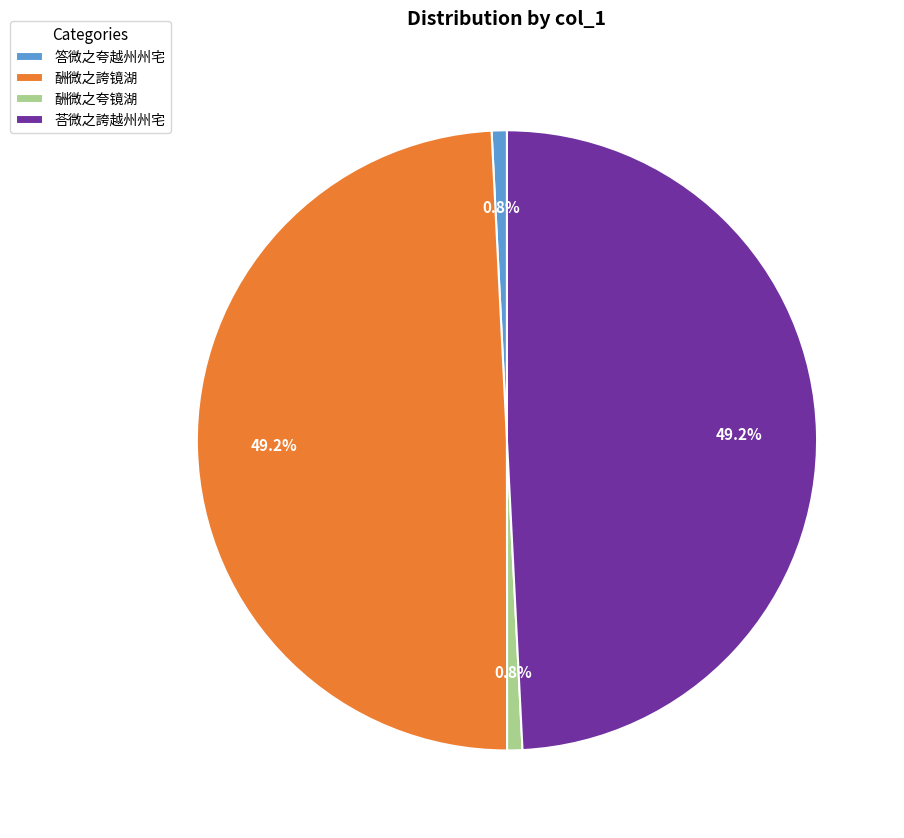

Is there a majority slice in this chart?

No